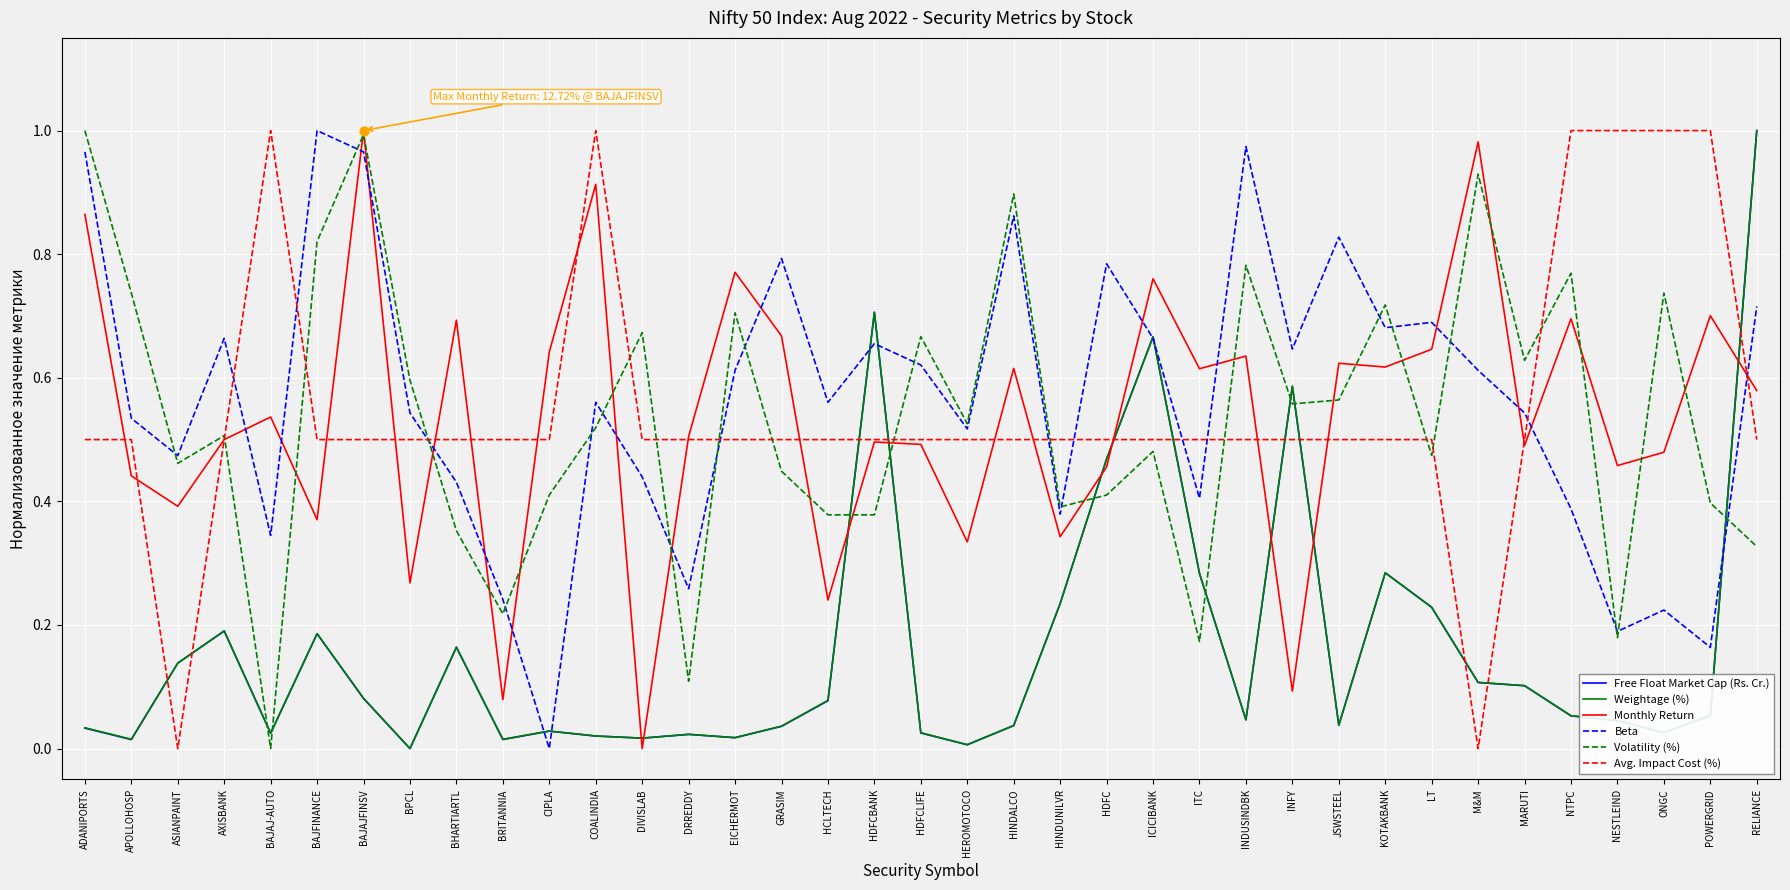

What is the total value across all series at HDFCLIFE?

2.3